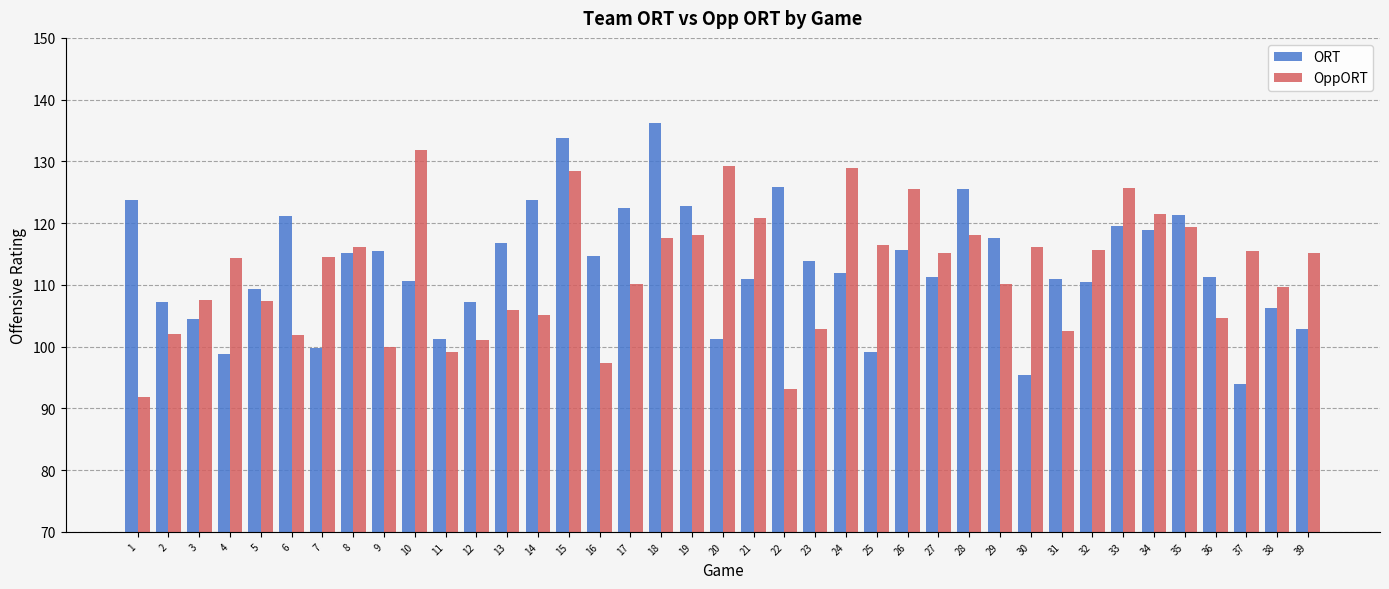

At which category is the sum across all series the highest?

15